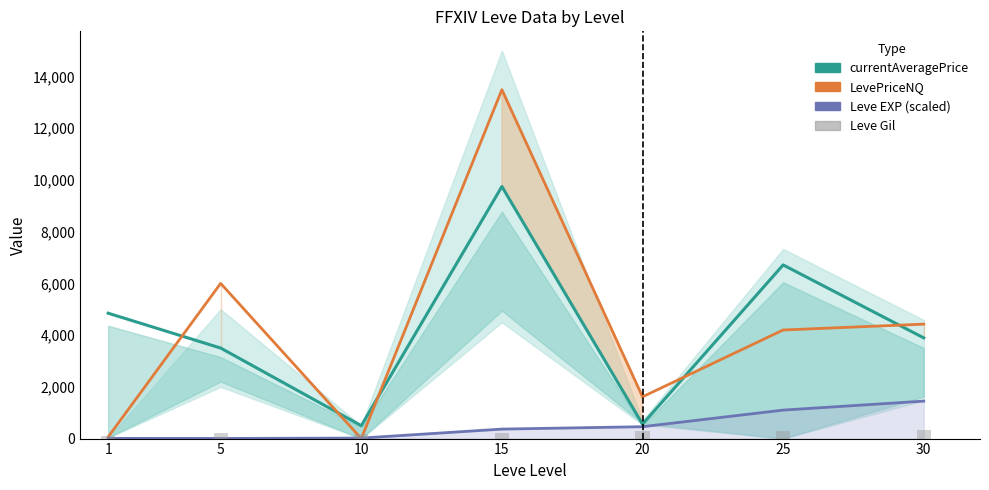

At which label is Leve EXP (scaled) closest to 727?

20